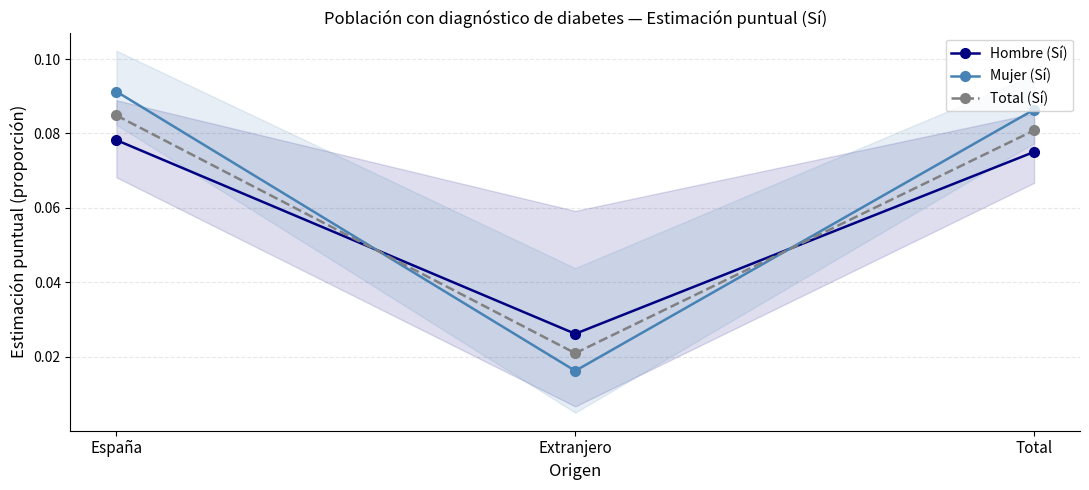

What is the value of the Hombre (Sí) point at the 1st from the left?

0.1